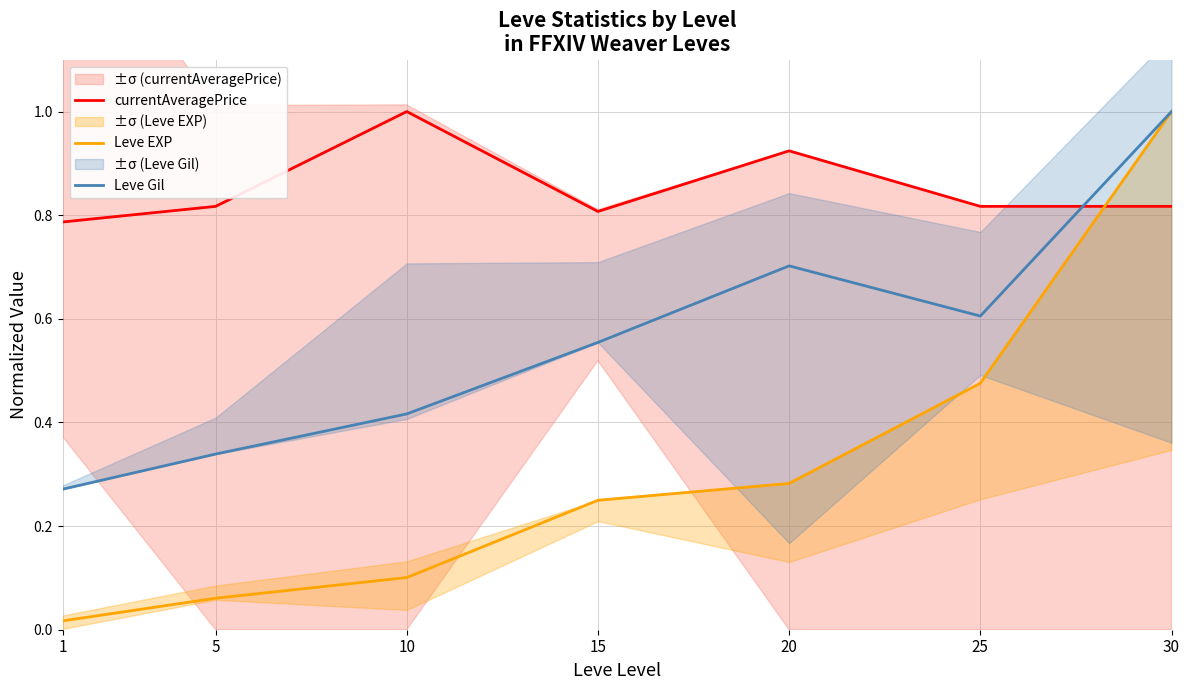

What value does the currentAveragePrice series have at 20?

0.9